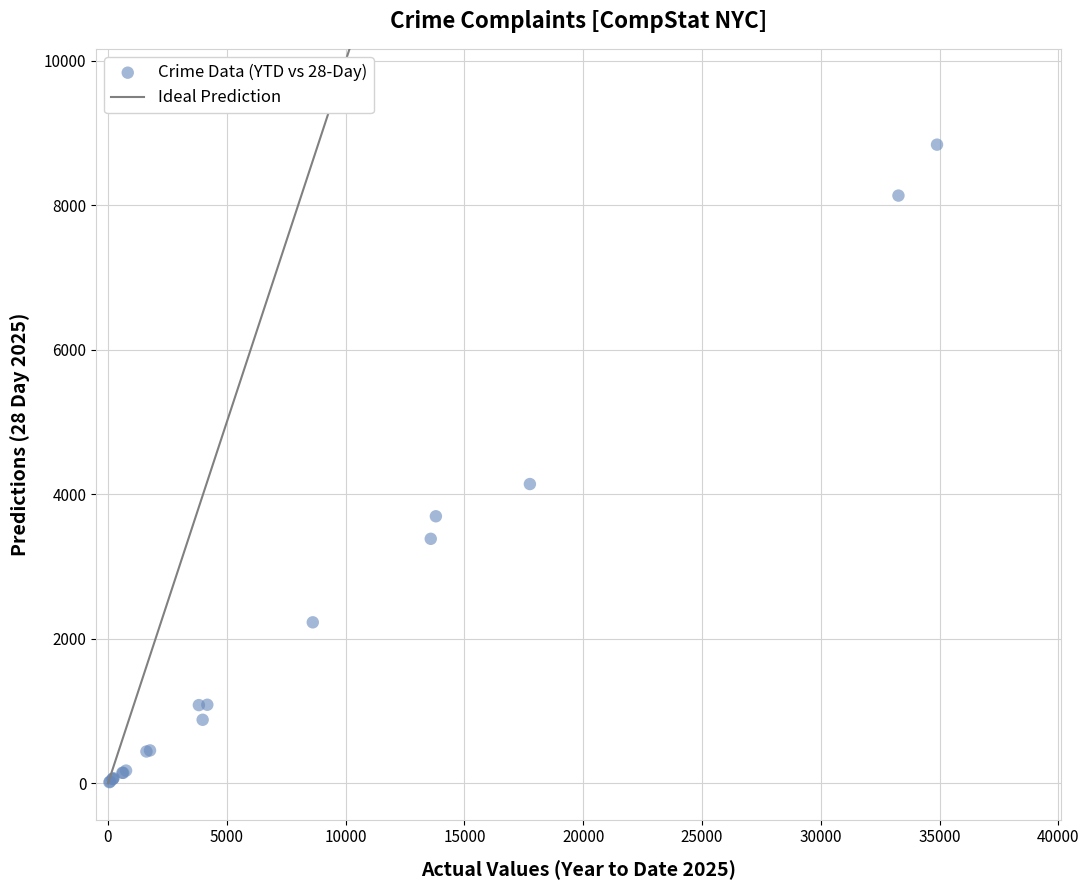

What Y value in the scatter plot is closest to 4429?

4144